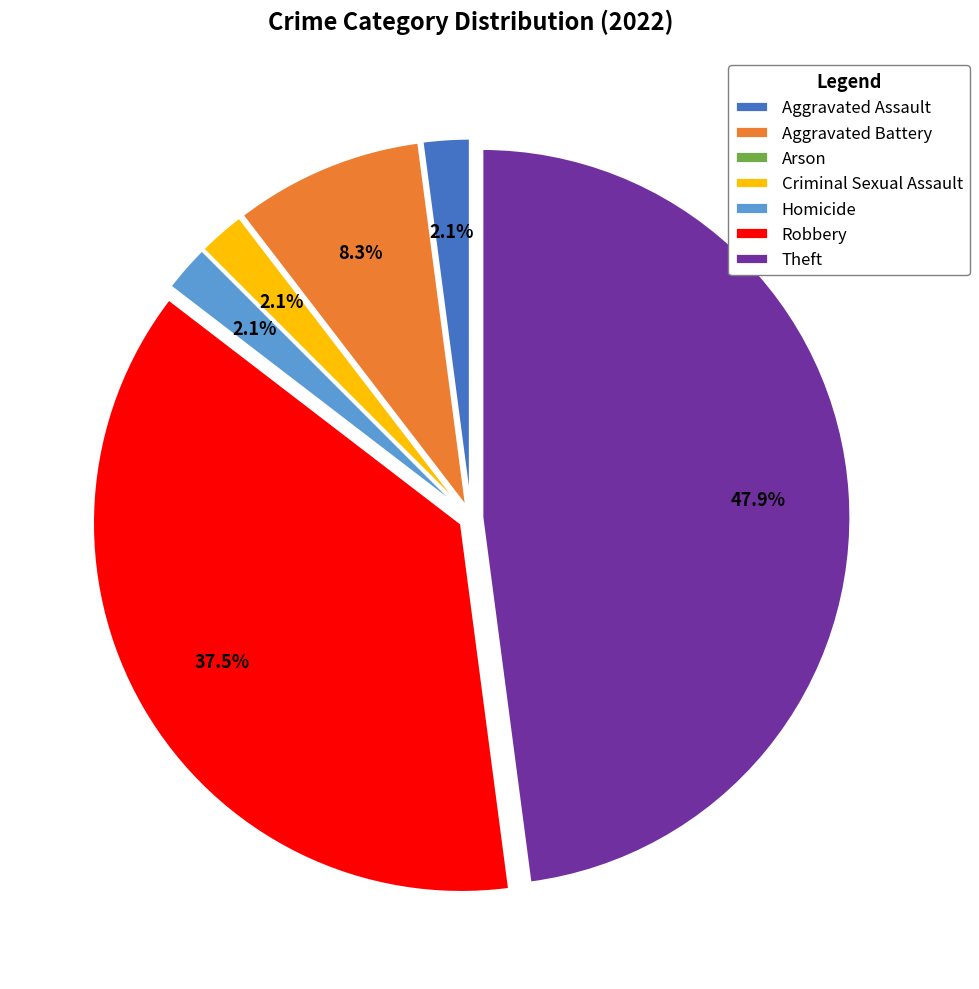

What is the ratio of the value at Theft to the value at Robbery?

1.3